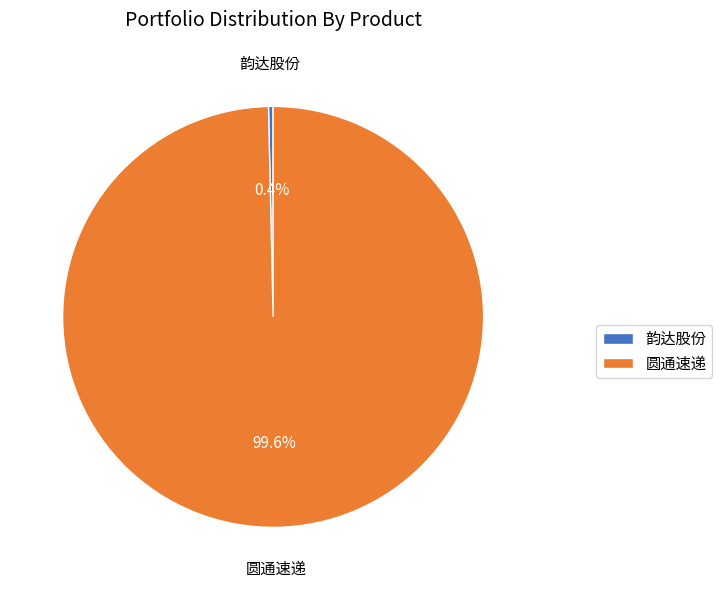

To the nearest percent, what is the average slice percentage?

50%